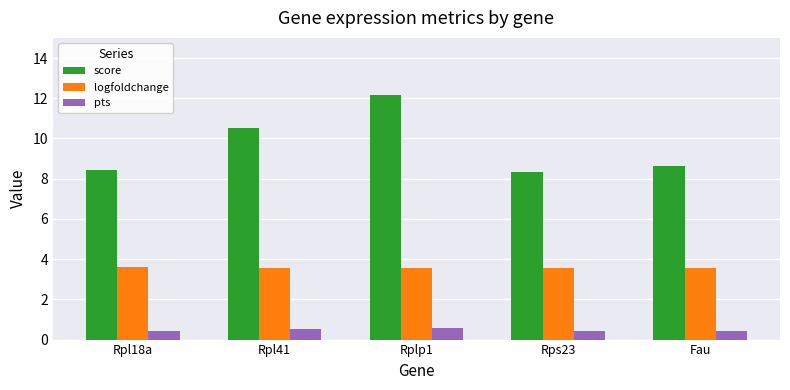

What is the label of the 2nd bar from the left?

Rpl41